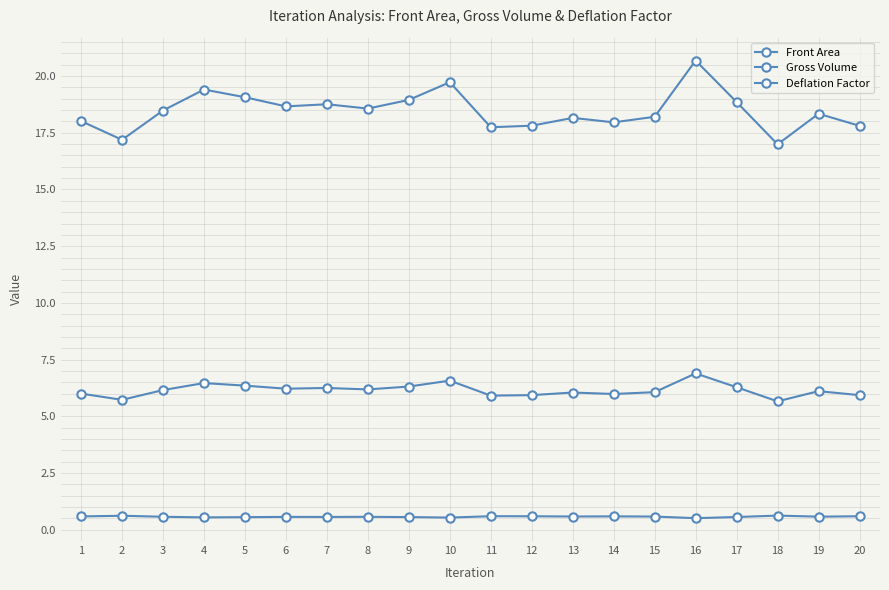

List the series in order of their peak value, highest first.

Gross Volume, Front Area, Deflation Factor